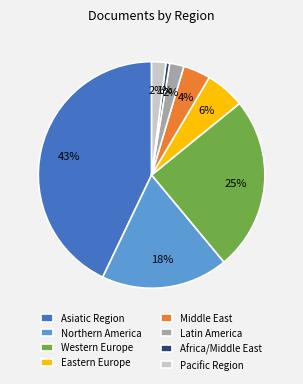

To the nearest percent, what is the difference between the largest and smallest slice percentages?

42%